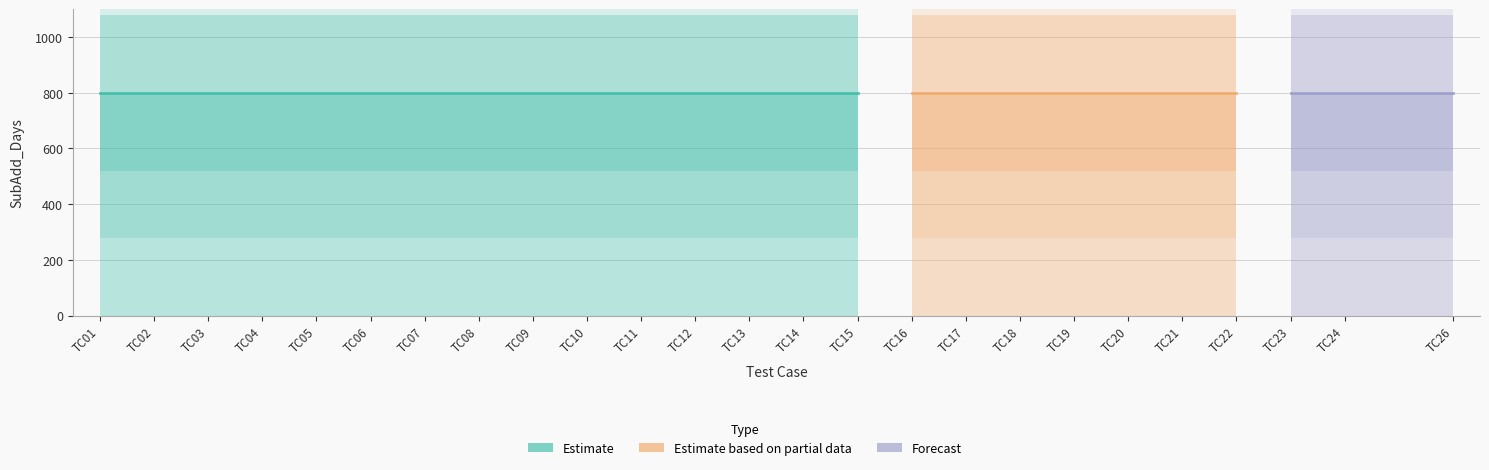

The Estimate series shows 1417 at TC11. True or false?

False